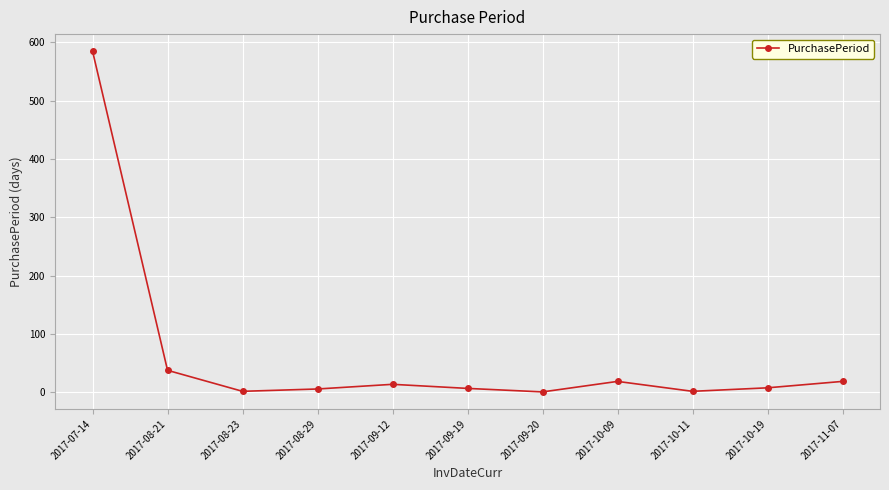

Between 2017-09-20 and 2017-11-07, which is larger?

2017-11-07